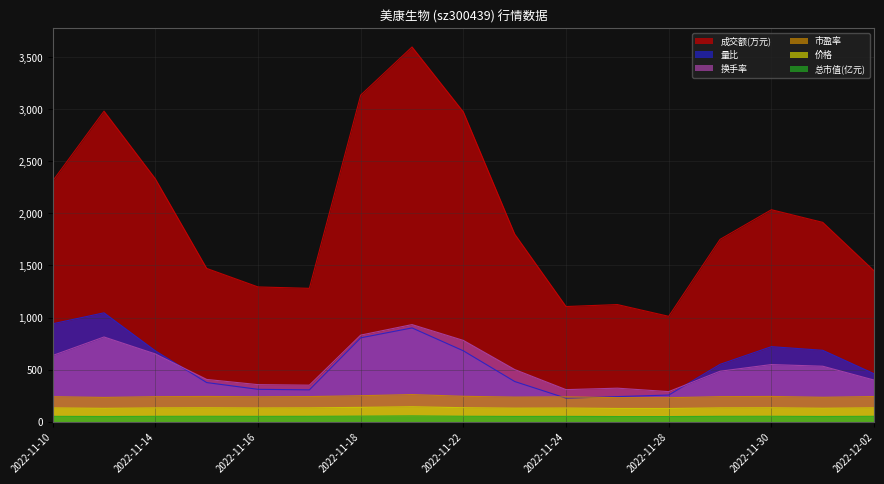

At which category does 价格 reach its first local valley?

2022-11-11